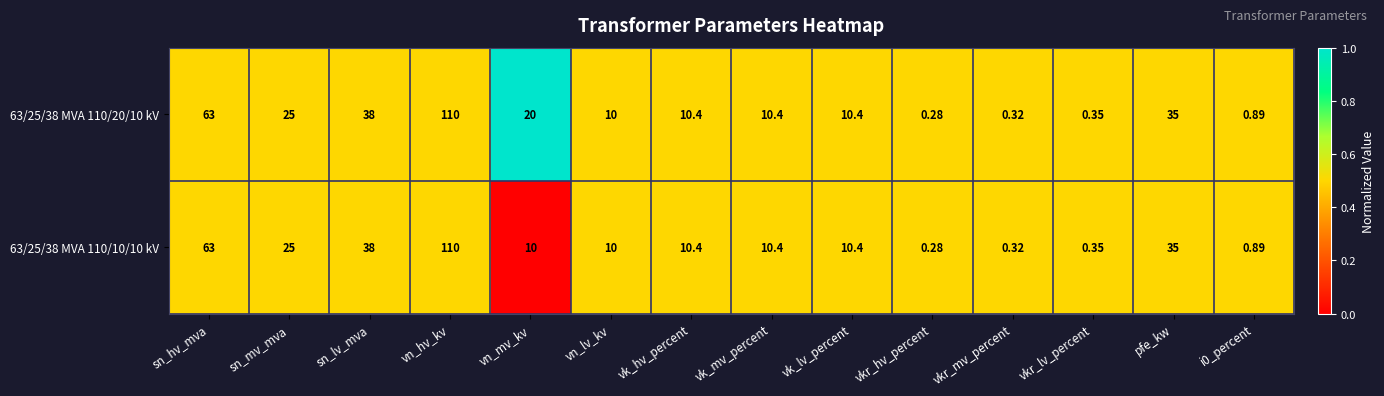

Where is 63/25/38 MVA 110/10/10 kV nearest to the value 55?

sn_hv_mva